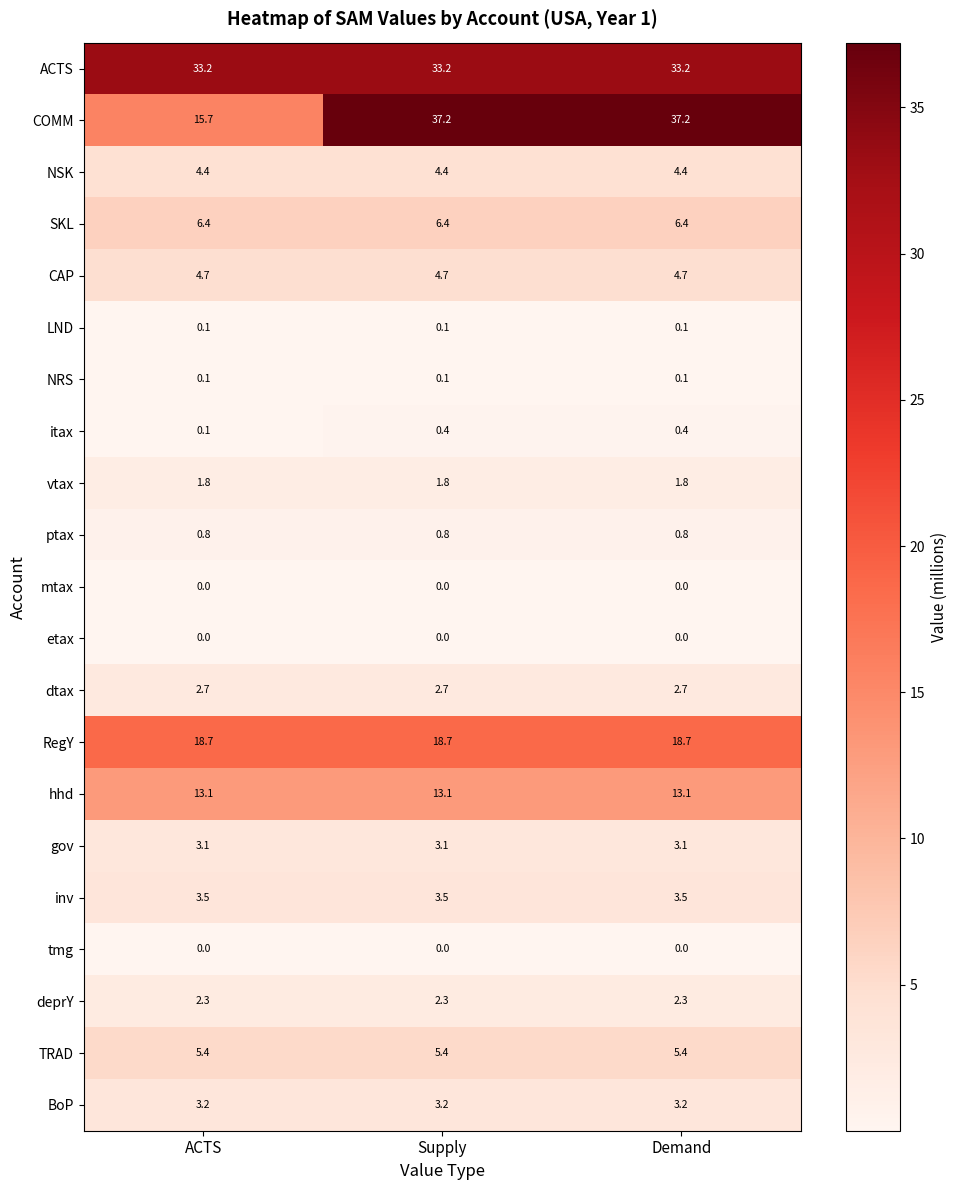

True or false: NSK has a value of 2.4 at Supply.

False